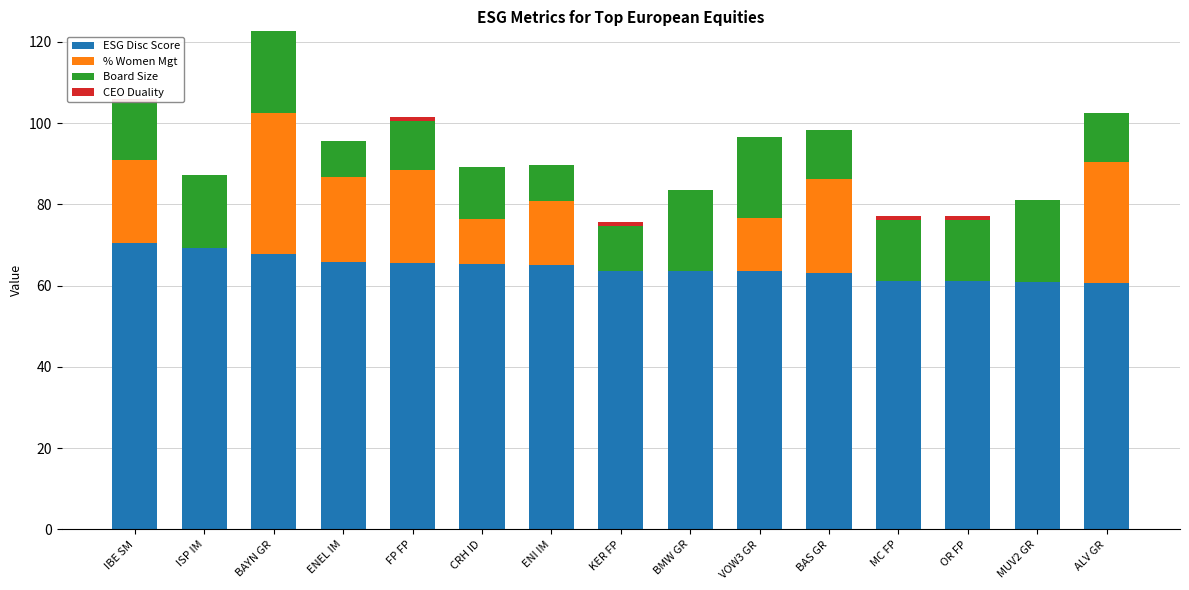

What is the difference between the ESG Disc Score values at ALV GR and MUV2 GR?

0.4